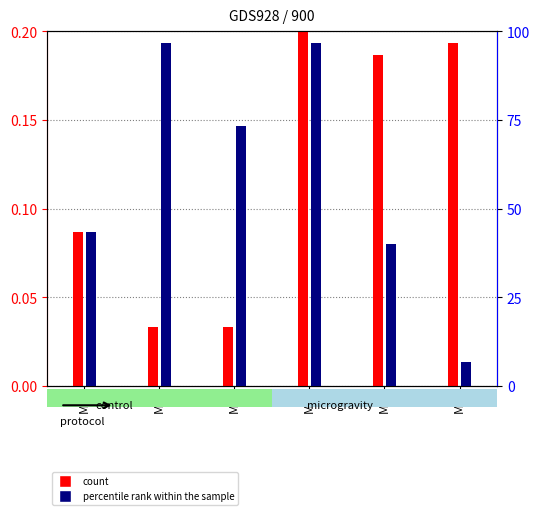

The percentile rank within the sample series shows 4.7 at M6. True or false?

False